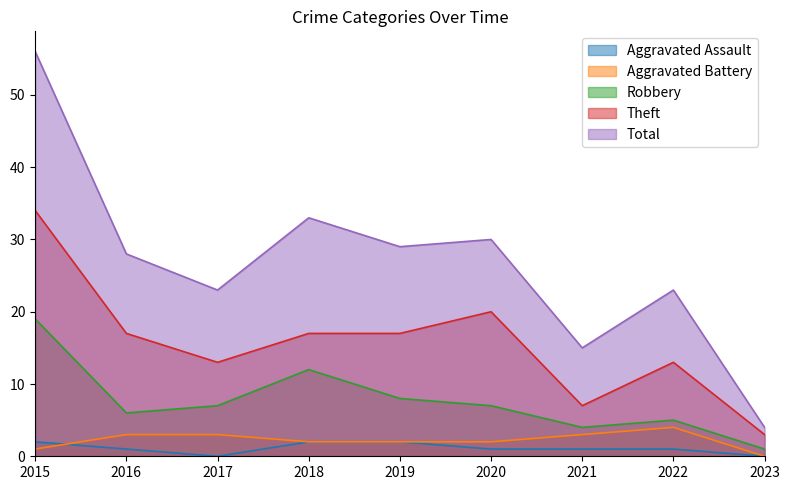

Reading left to right, what are all the values shown in this chart?

Aggravated Assault: 2015=2	2016=1	2017=0	2018=2	2019=2	2020=1	2021=1	2022=1	2023=0
Aggravated Battery: 2015=1	2016=3	2017=3	2018=2	2019=2	2020=2	2021=3	2022=4	2023=0
Robbery: 2015=19	2016=6	2017=7	2018=12	2019=8	2020=7	2021=4	2022=5	2023=1
Theft: 2015=34	2016=17	2017=13	2018=17	2019=17	2020=20	2021=7	2022=13	2023=3
Total: 2015=56	2016=28	2017=23	2018=33	2019=29	2020=30	2021=15	2022=23	2023=4